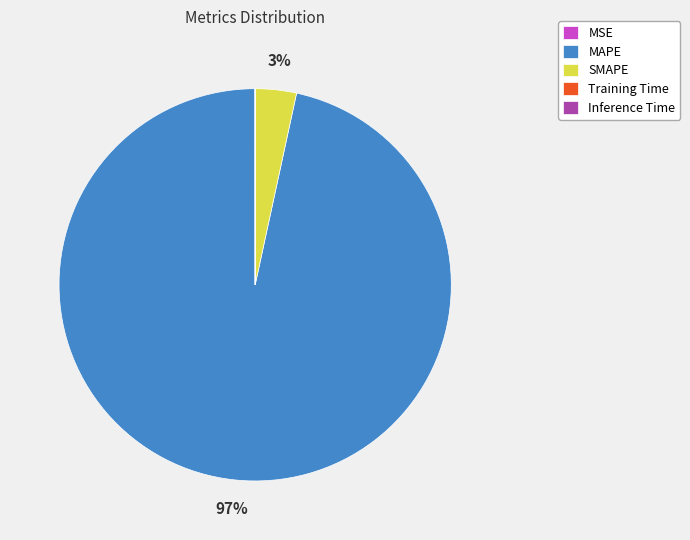

Which slice is the largest?

MAPE